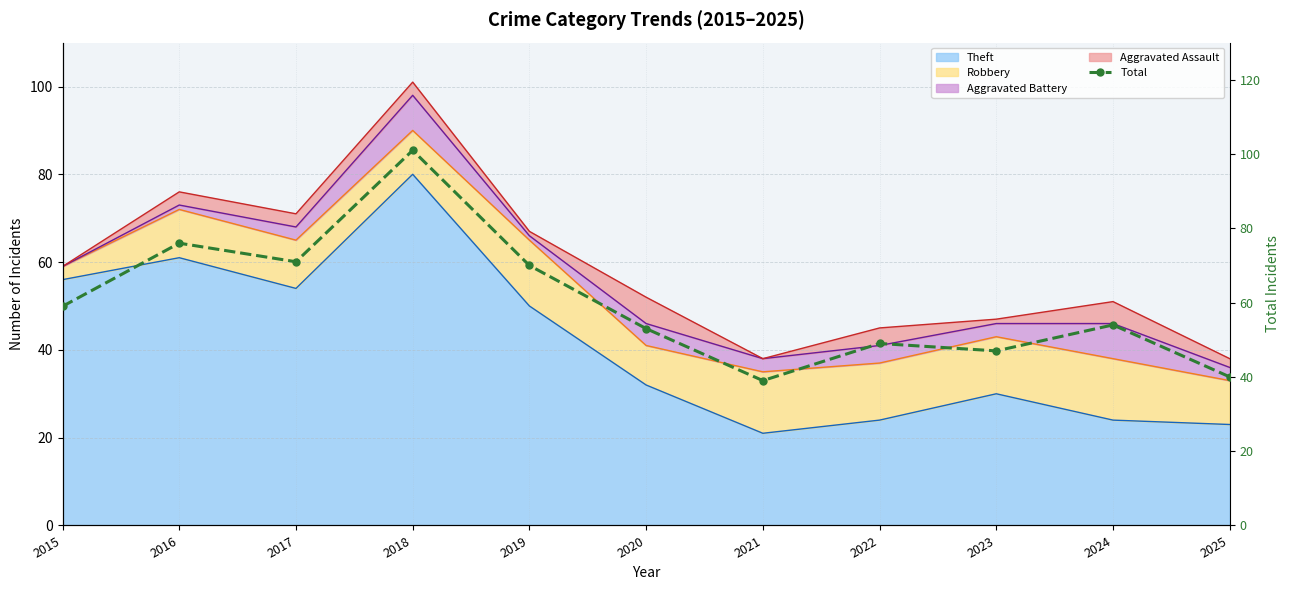

Reading left to right, what are all the values shown in this chart?

59	76	71	101	70	53	39	49	47	54	40